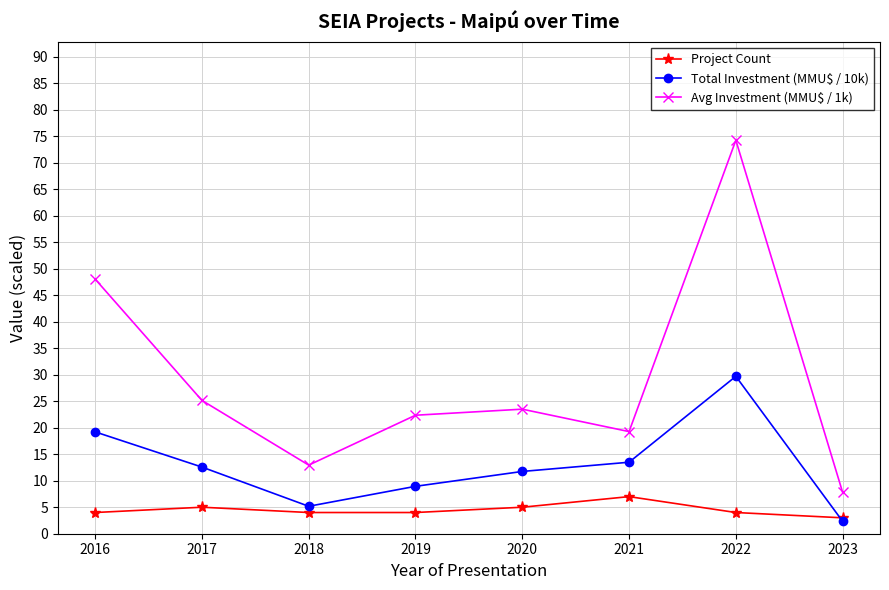

True or false: Project Count has more than 2 points higher than both neighbors.

False